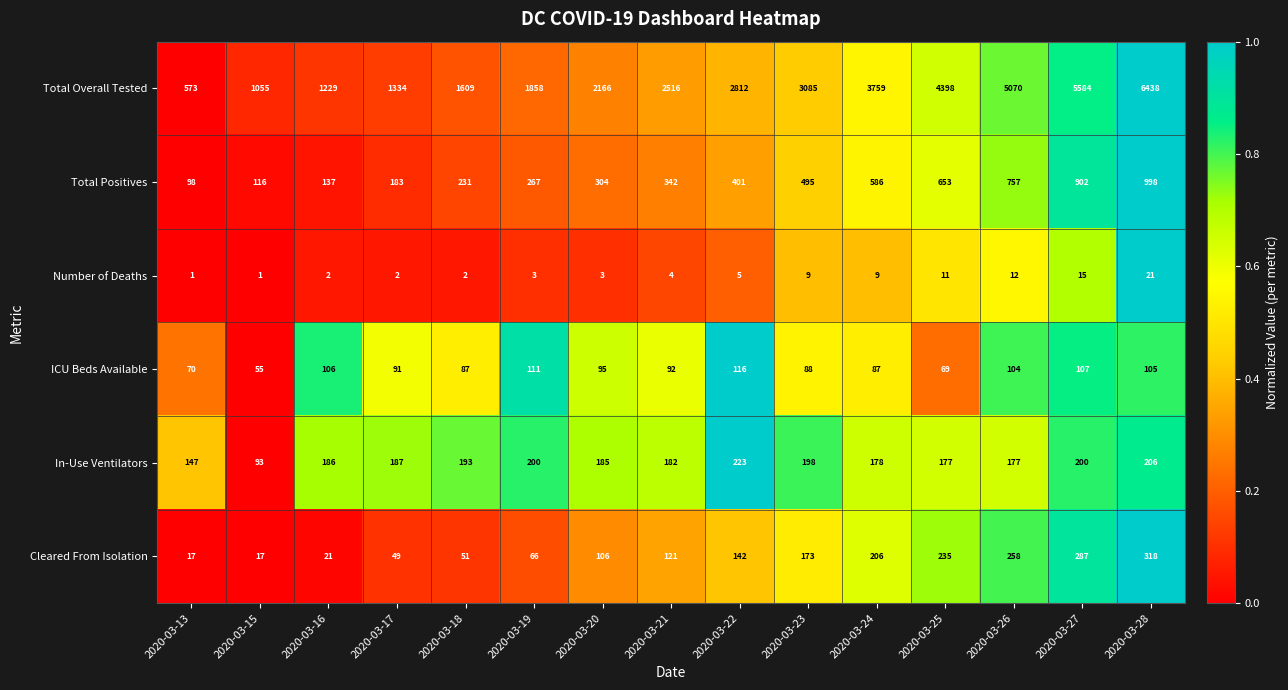

Rank the series by their maximum value, from lowest to highest.

Number of Deaths, ICU Beds Available, In-Use Ventilators, Cleared From Isolation, Total Positives, Total Overall Tested